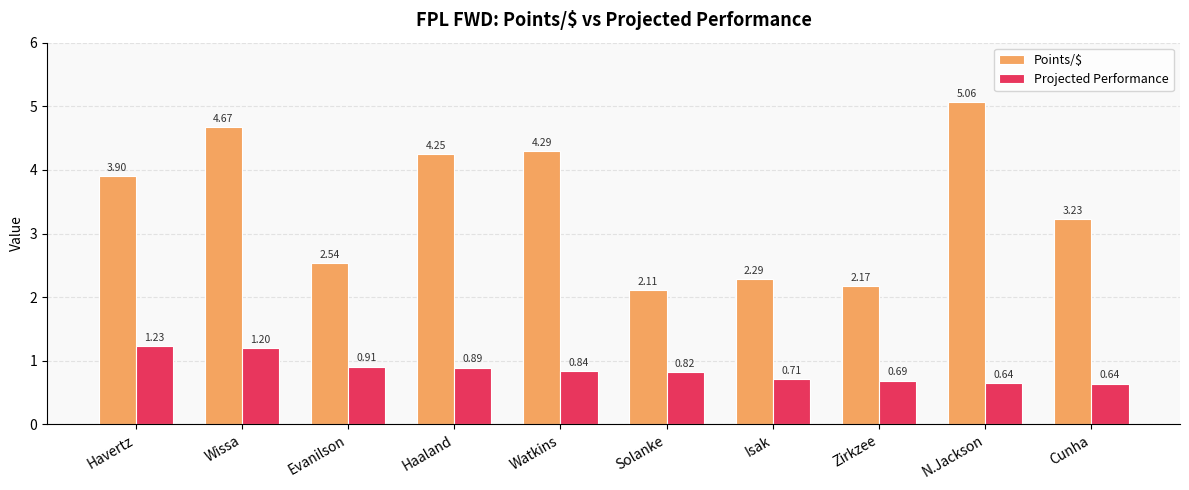

What is the difference between the highest and lowest values at N.Jackson?

4.4